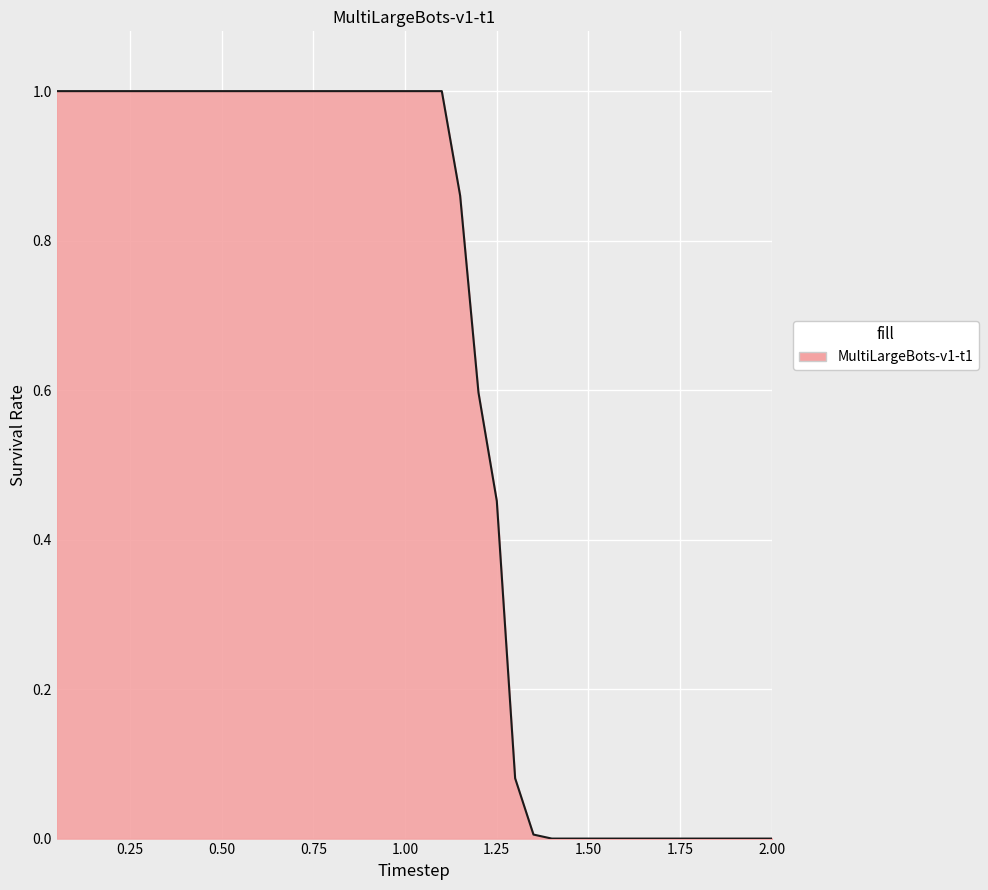

How many lines are shown in the chart?

1